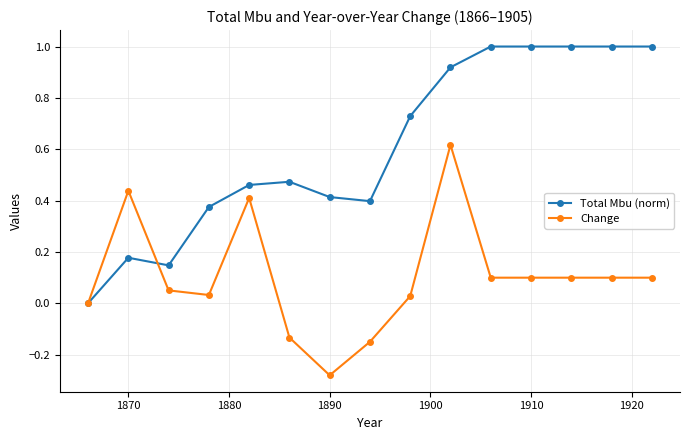

True or false: Change has more than 1 interior local peaks.

True